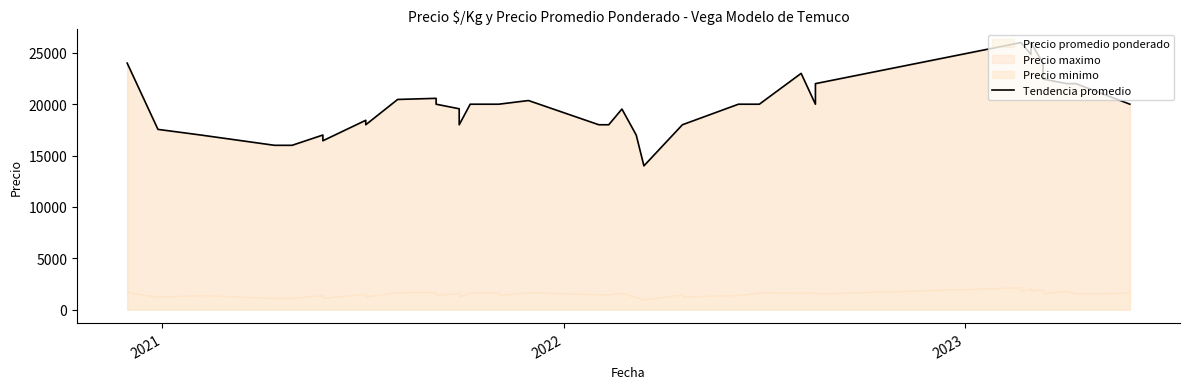

Reading right to left, what are all the values shown in this chart?

20000	22000	22000	22444	24000	26000	24833	26000	26000	22000	20000	23000	20000	20000	20000	18000	18000	14000	17000	19529	18000	18000	20357	20000	20000	20000	18000	19556	20000	20571	20462	18000	18435	16444	17000	16000	16000	17000	17550	24000